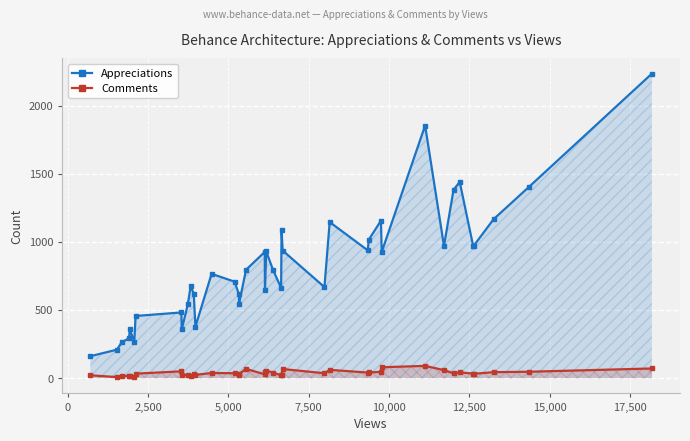

How many interior local valleys does the Comments series have?

11